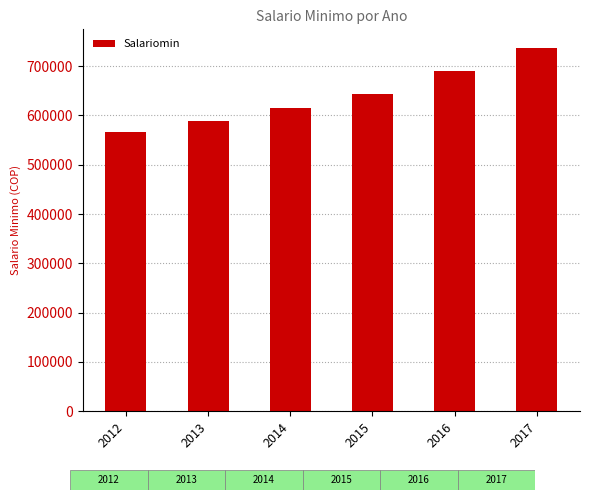

How many values are below 644350?

3